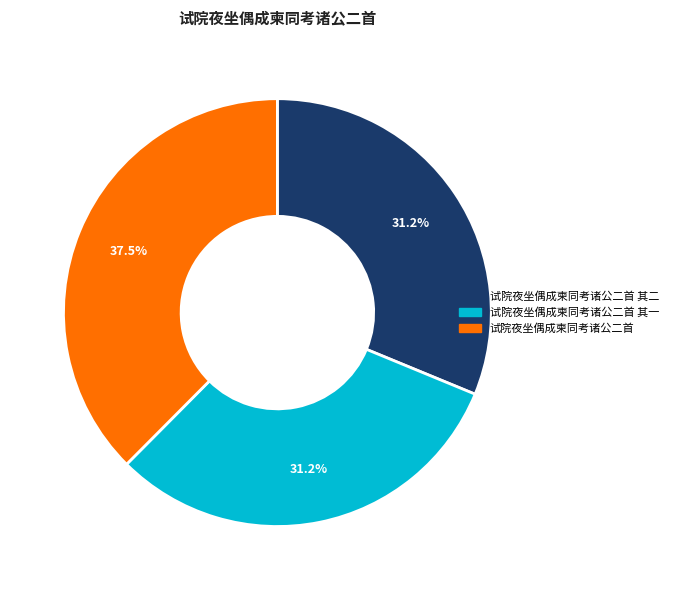

What percentage is NOT represented by 试院夜坐偶成柬同考诸公二首 其二?

68.8%